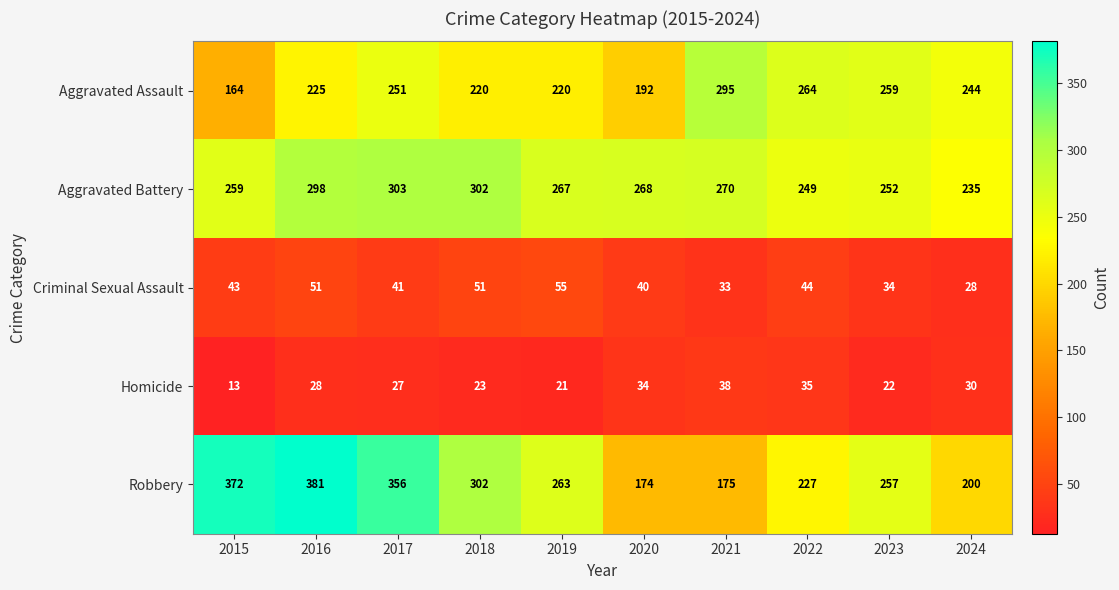

What is the spread (max minus min) of values at 2020?

234